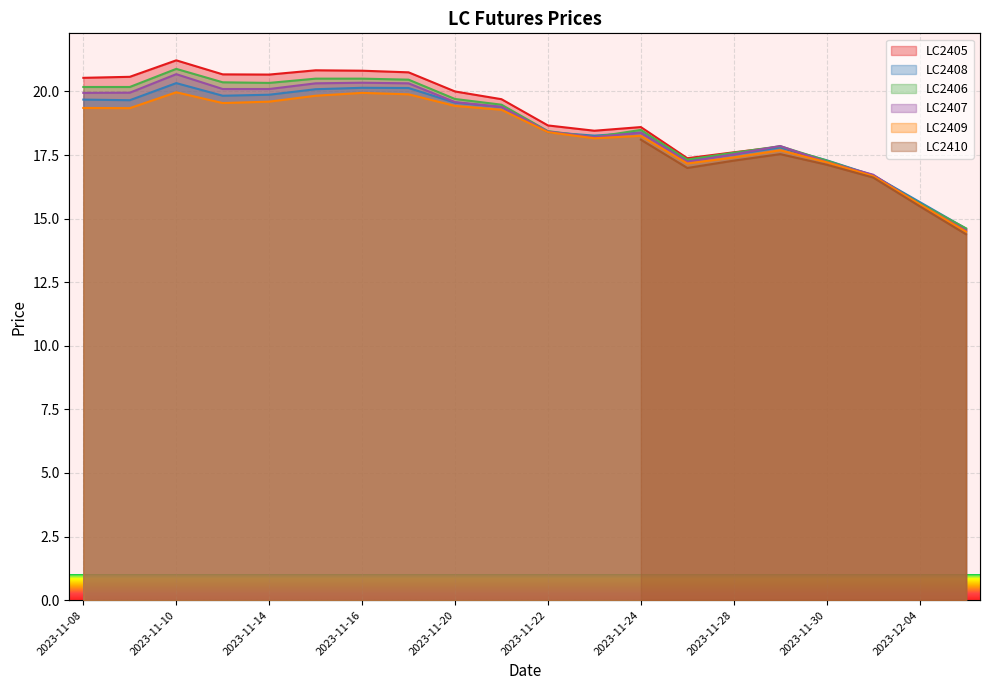

Which series has the widest spread of values?

LC2405